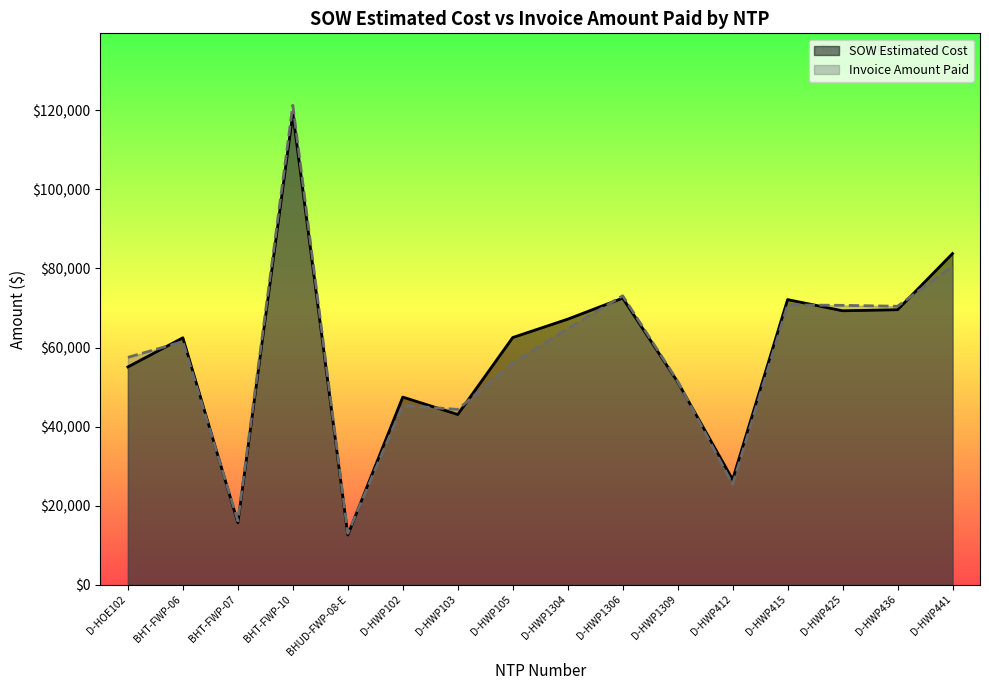

Does the chart have visible grid lines?

No